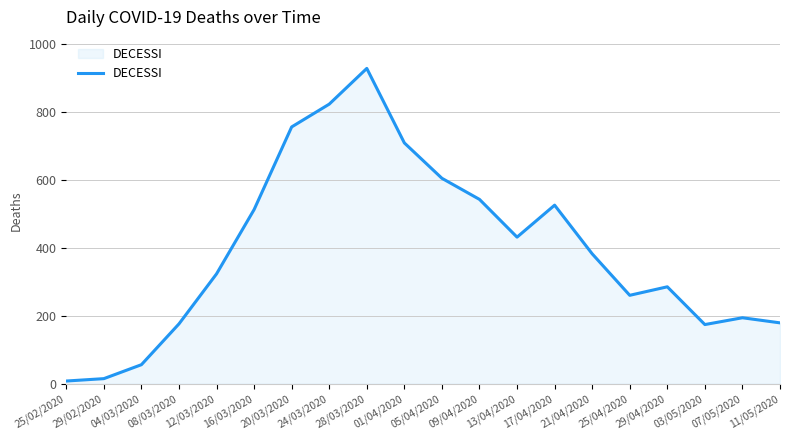

How many series are shown in this chart?

1